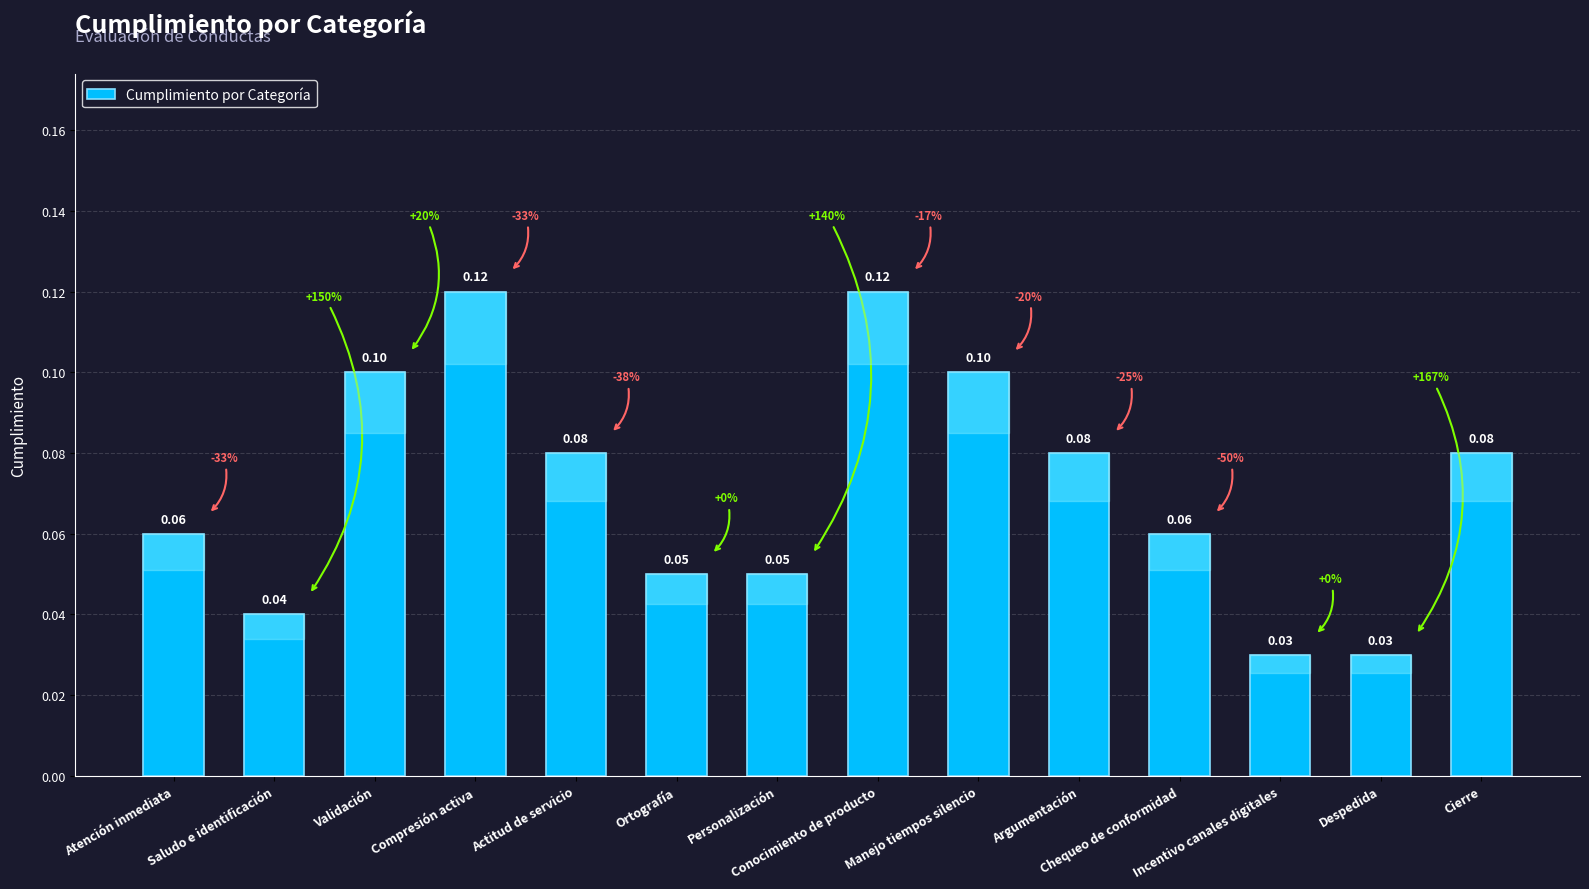

How many distinct data groups are displayed?

1